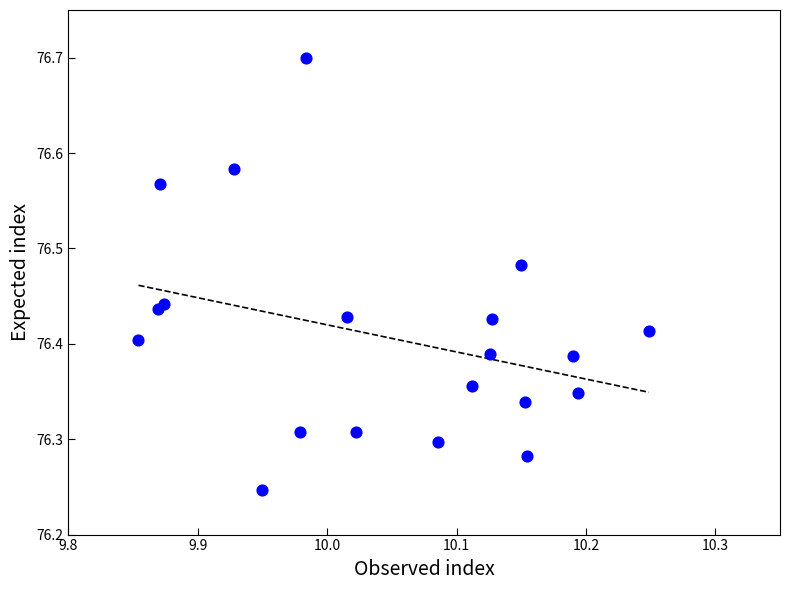

What is the range of X values (max minus min)?

0.4